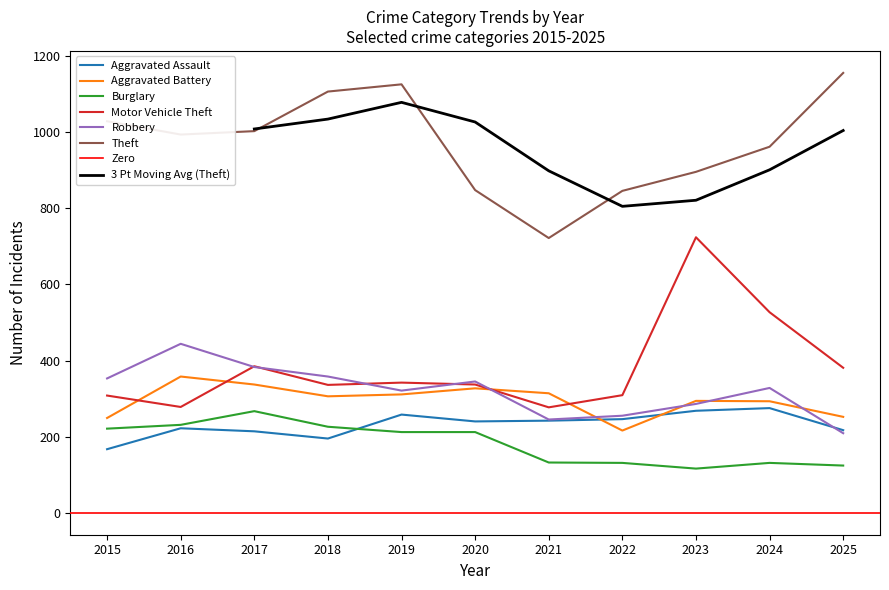

At which label does Robbery first exceed 328?

2015